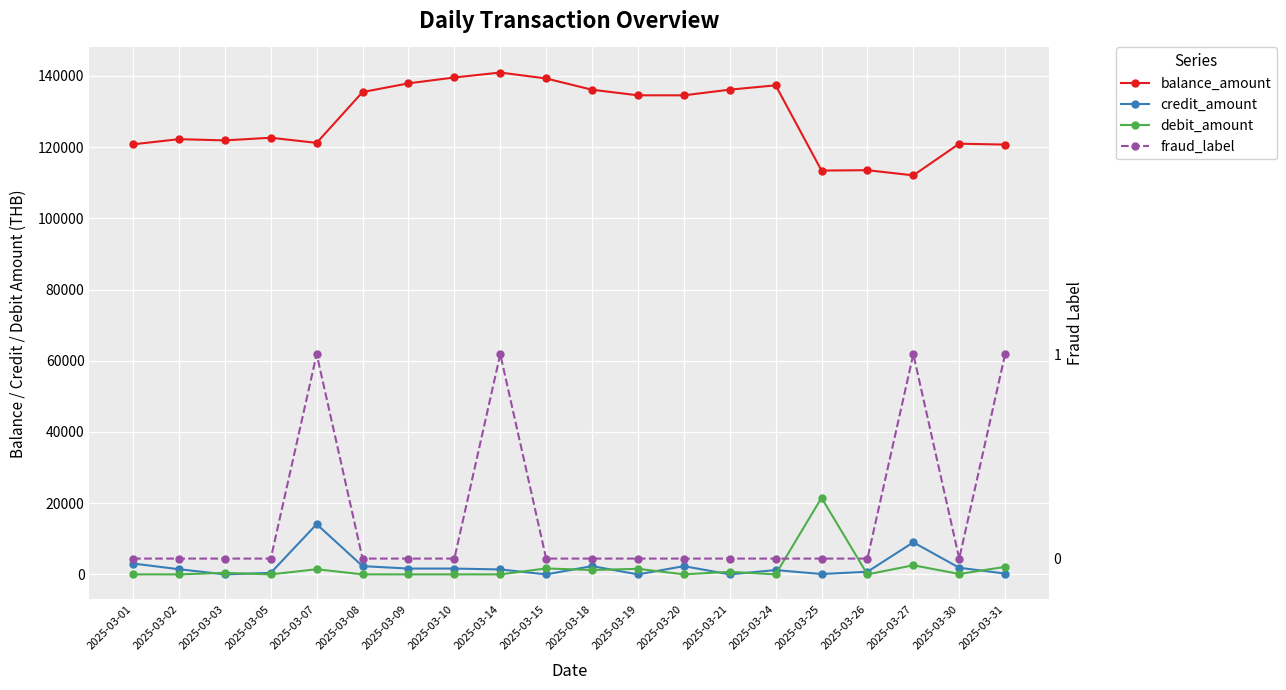

What are all the series names shown in the legend?

balance_amount, credit_amount, debit_amount, fraud_label